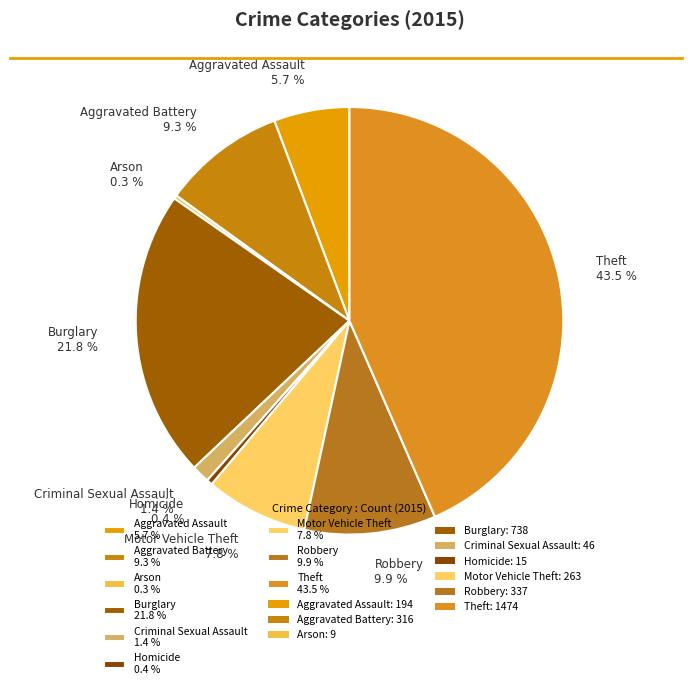

Do Theft 43.5 % and Burglary 21.8 % together represent more than half of the pie?

Yes